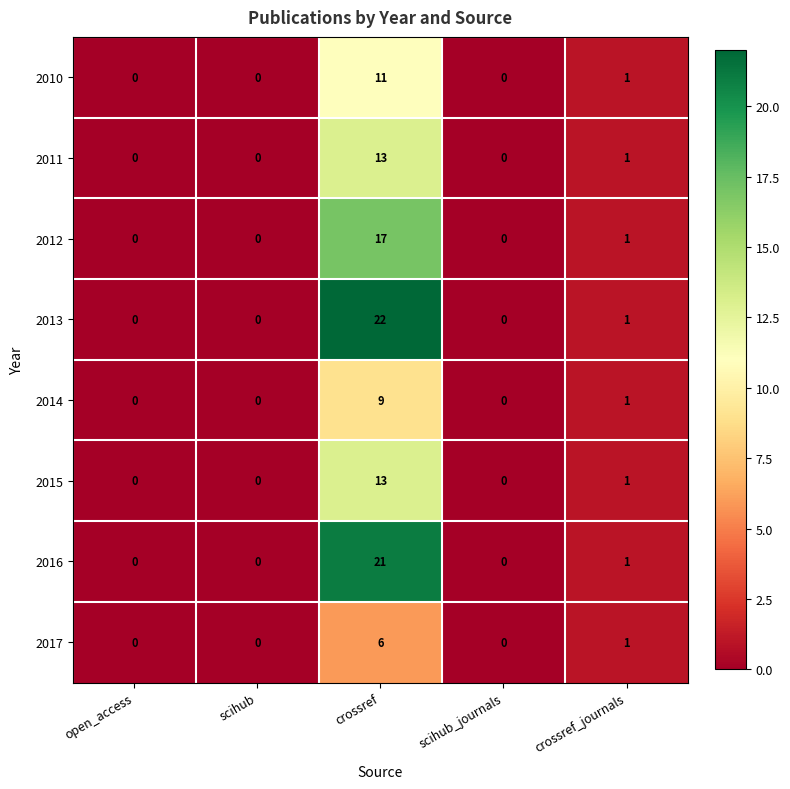

At which label is 2013 closest to 11?

crossref_journals